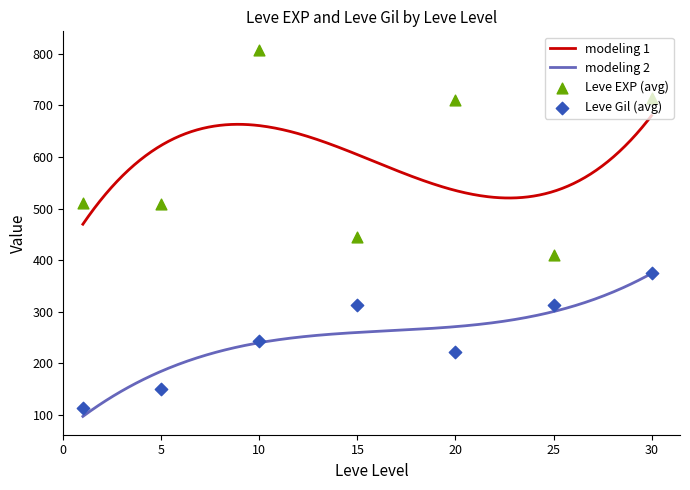

What is the maximum value for modeling 1?

680.5